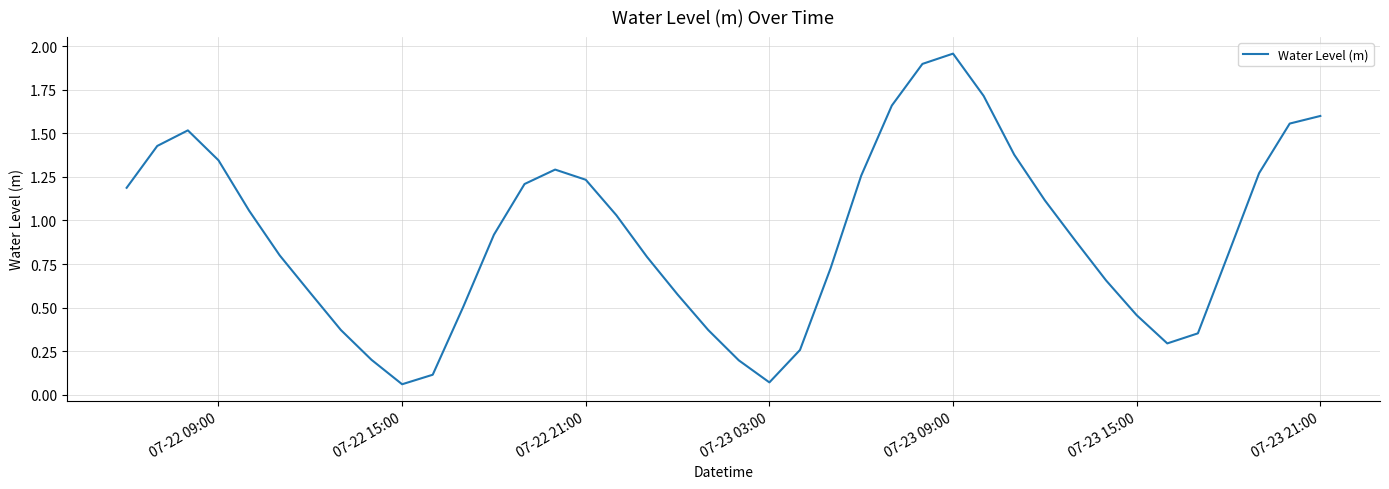

What is the difference between the maximum and minimum values?

1.9